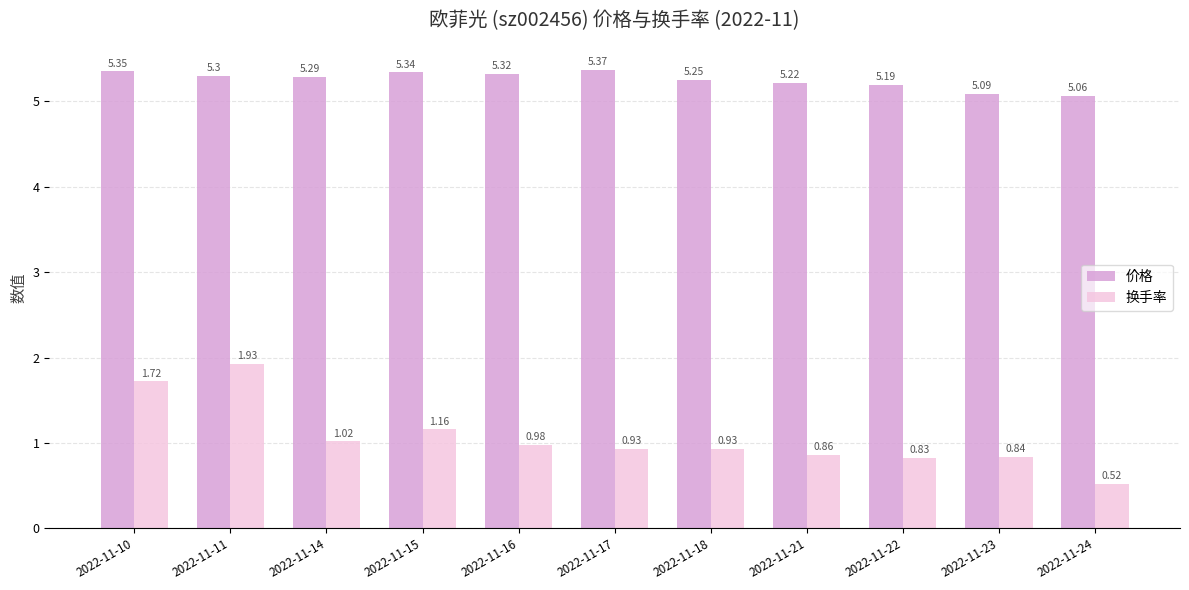

How many 价格 values are between 5 and 6?

11